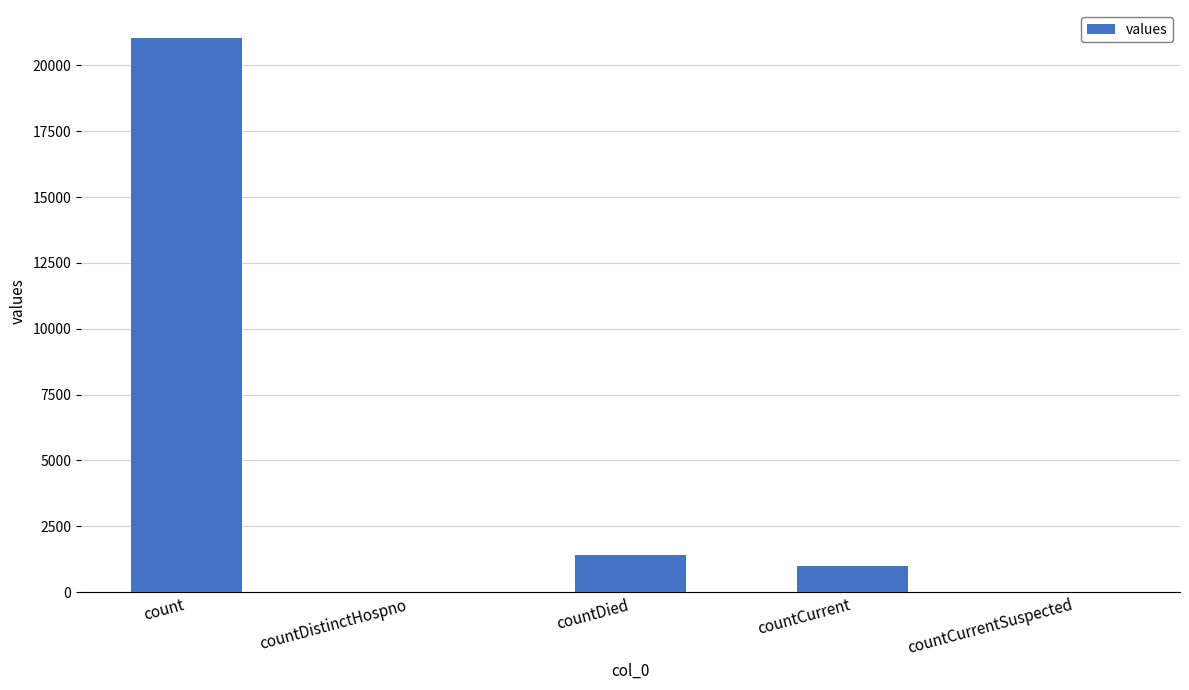

At which category does the chart reach its peak across all series?

count